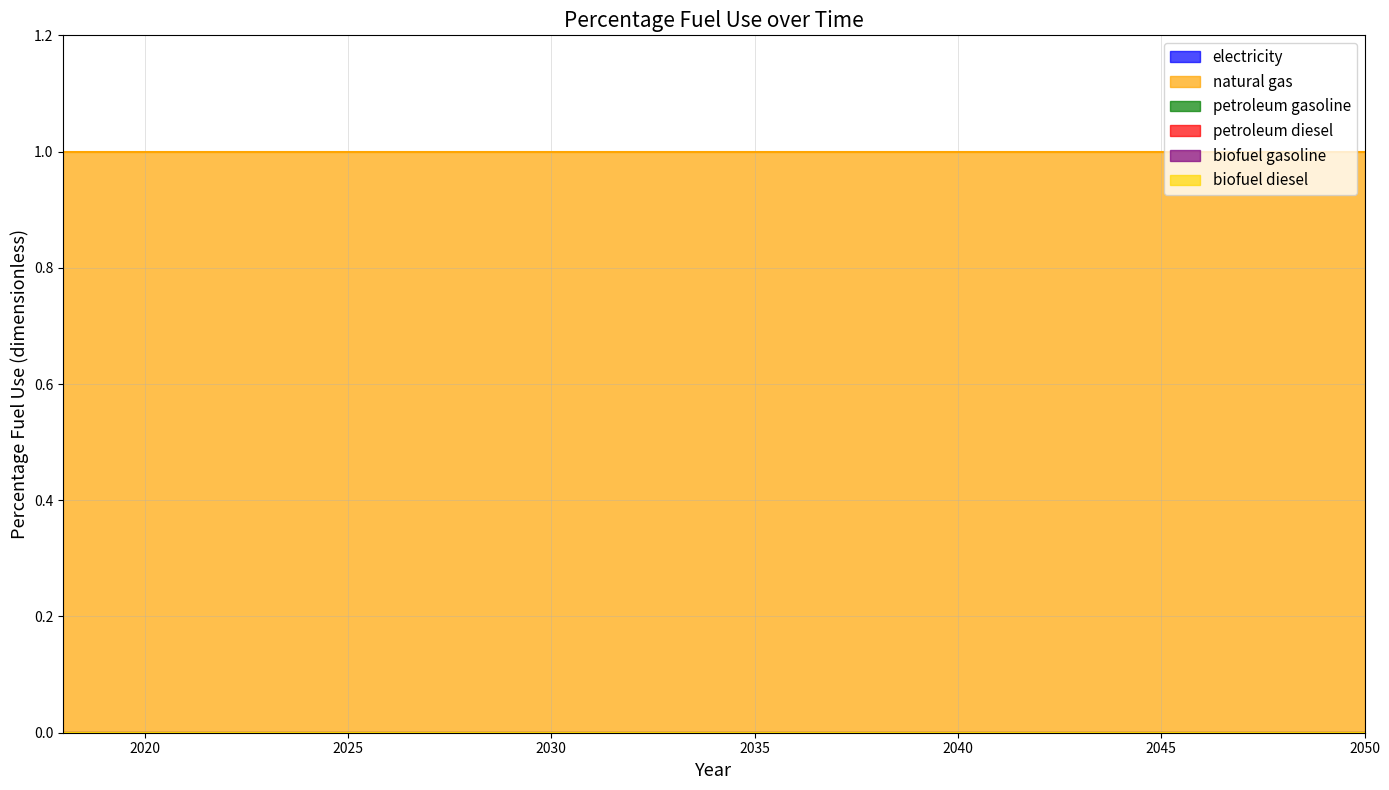

What are all the series names shown in the legend?

electricity, natural gas, petroleum gasoline, petroleum diesel, biofuel gasoline, biofuel diesel